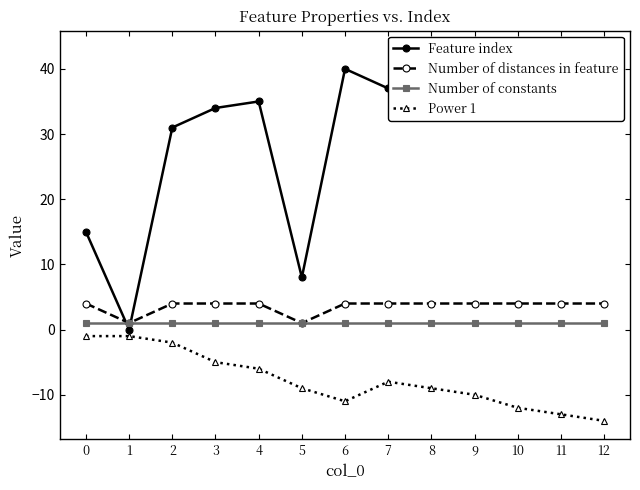

How many Number of distances in feature values are between 4 and 5?

11